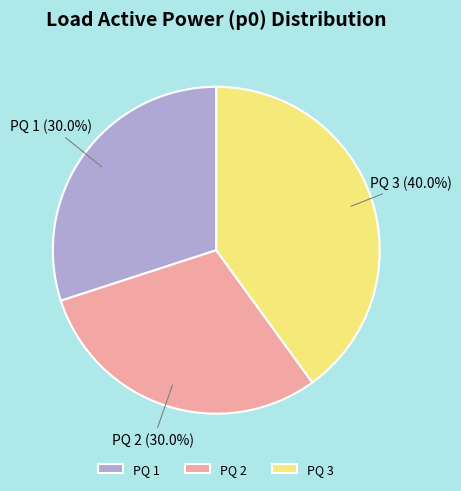

To the nearest percent, what is the difference between the PQ 1 and PQ 3 slice percentages?

10%